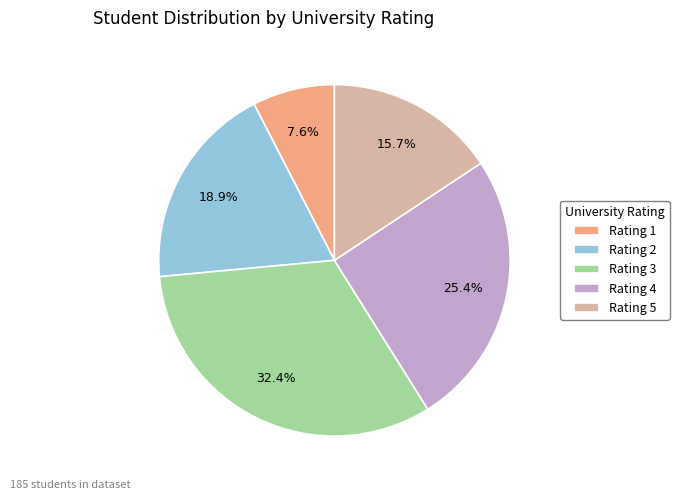

Combined, do Rating 5 and Rating 1 account for over 50%?

No